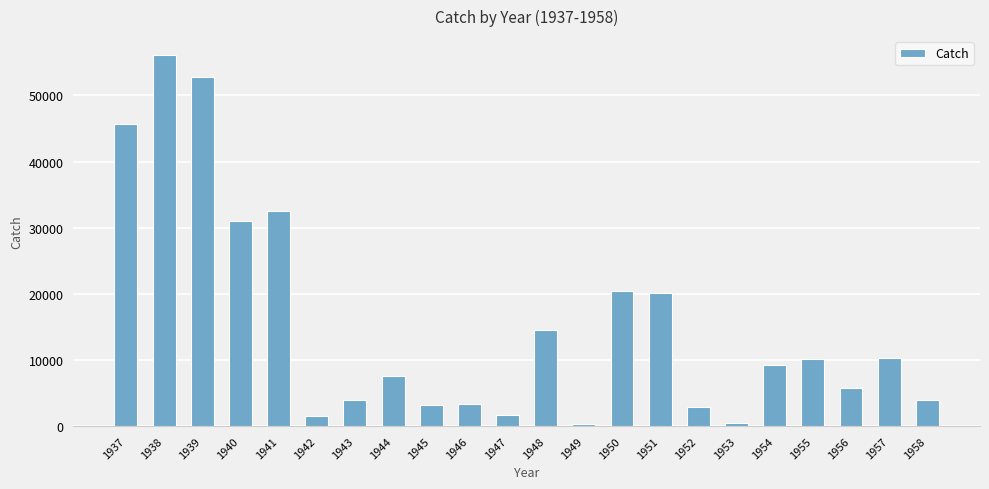

What is the difference between the second highest and minimum values?

52515